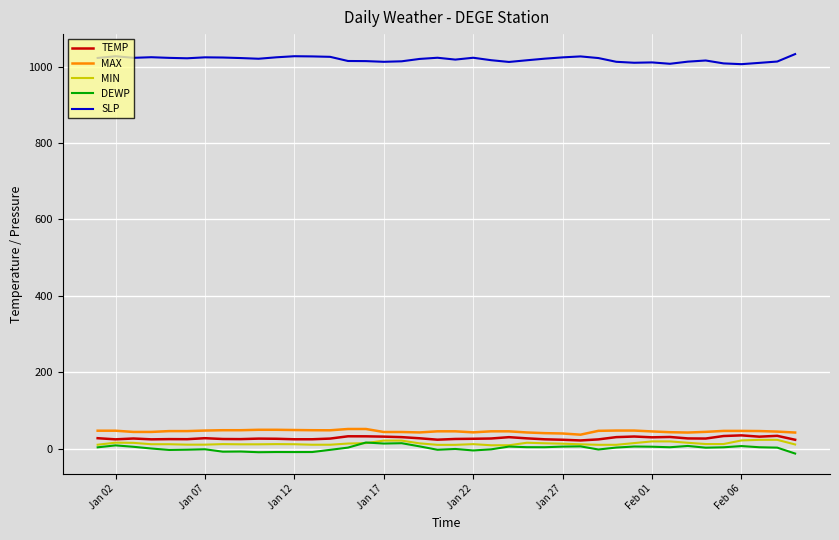

What is the highest value of the SLP series?

1032.9